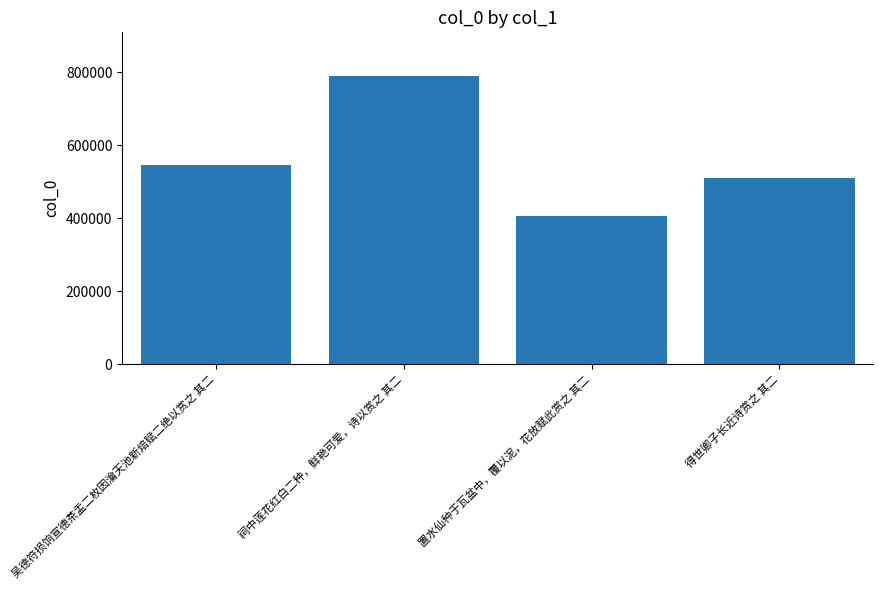

How many bars are there in total?

4